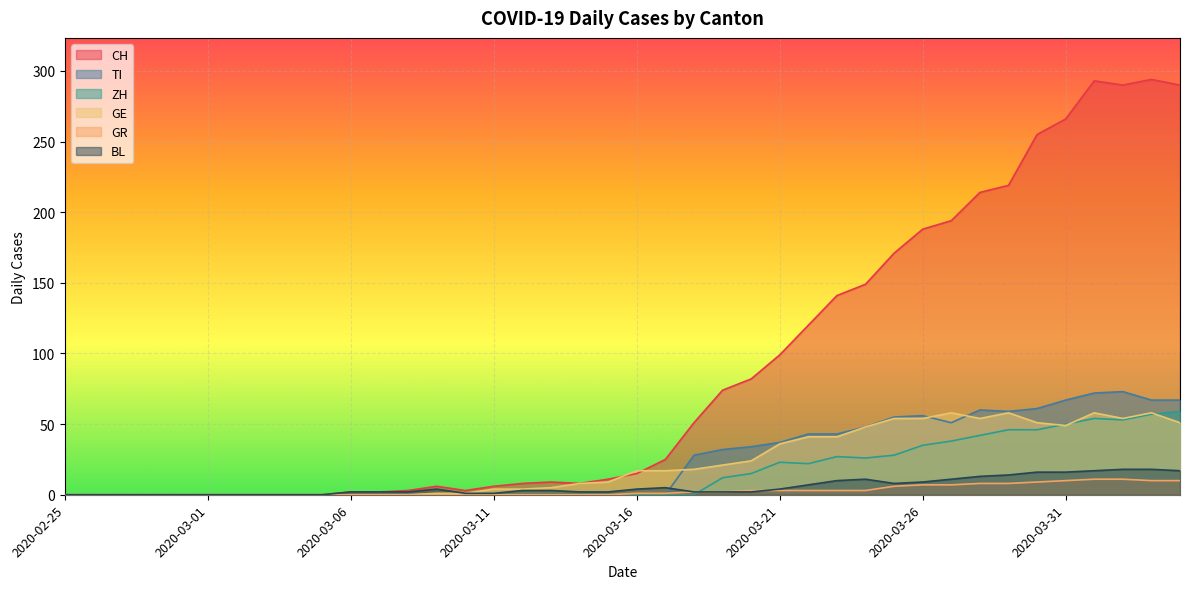

After their last crossing, which series has the higher values: BL or TI?

TI